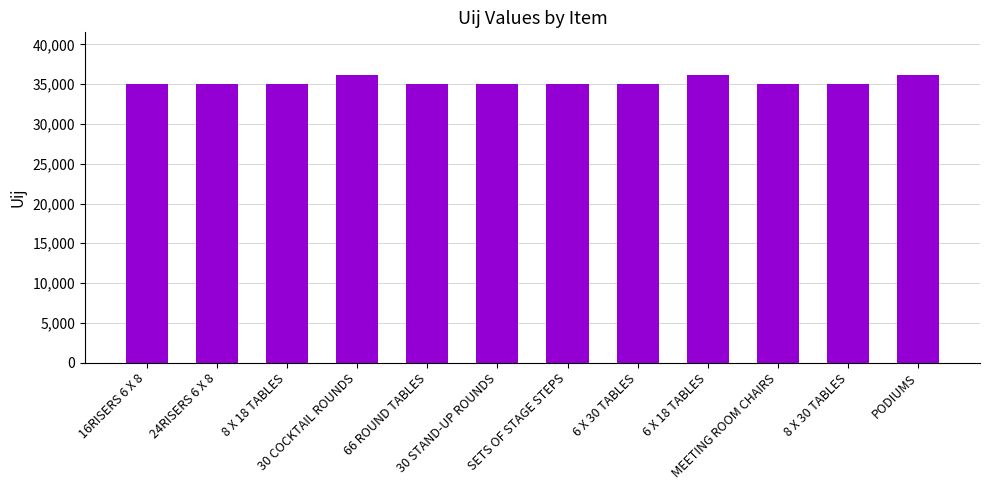

What is the value of the 10th bar from the left?

35000